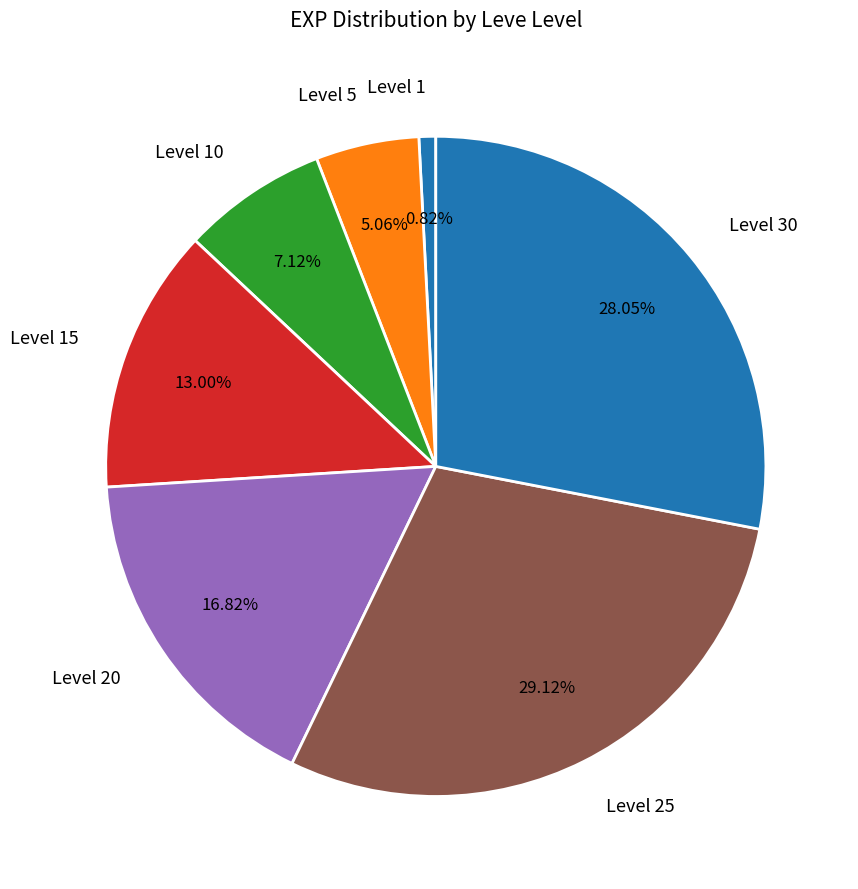

Does any single category account for the majority?

No